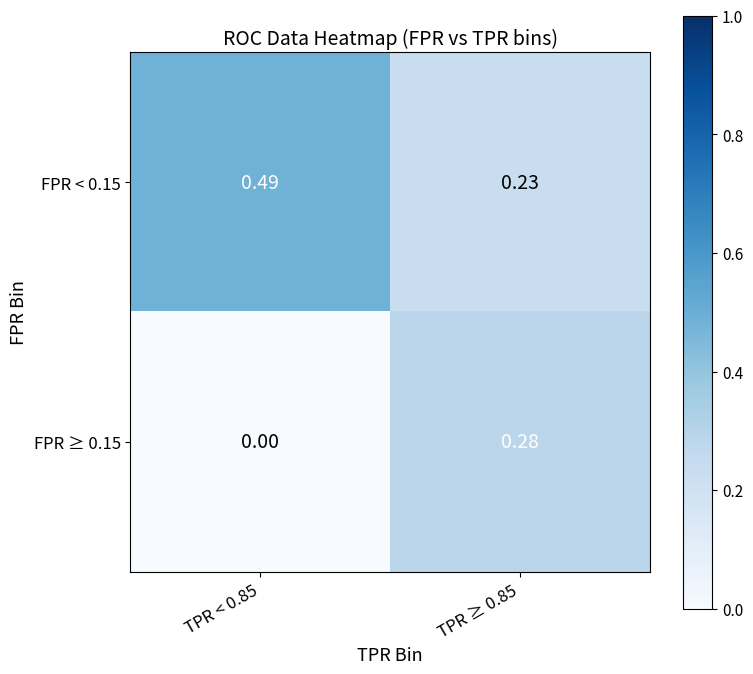

Which series changed the most between TPR < 0.85 and TPR ≥ 0.85?

FPR ≥ 0.15